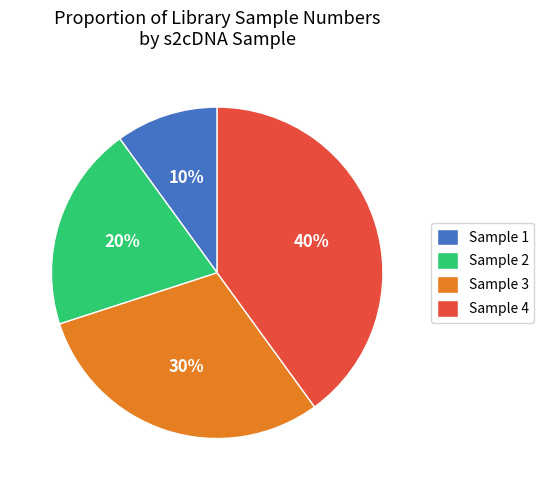

Does any single category account for the majority?

No